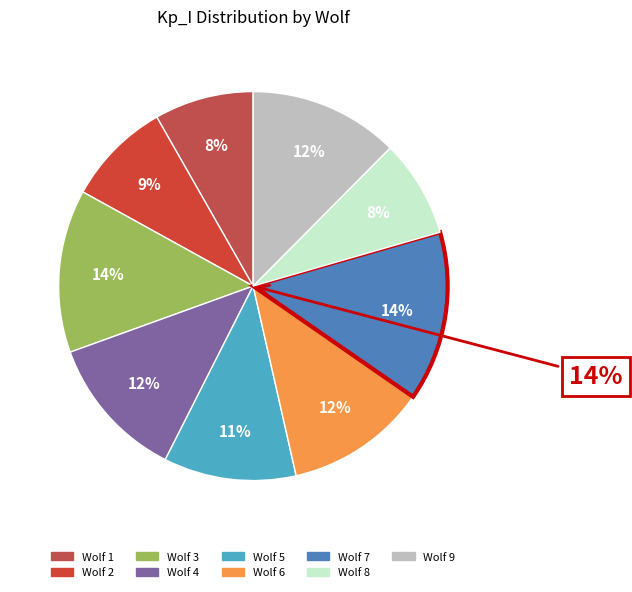

What percentage do Wolf 4 and Wolf 2 together represent?

20.7%